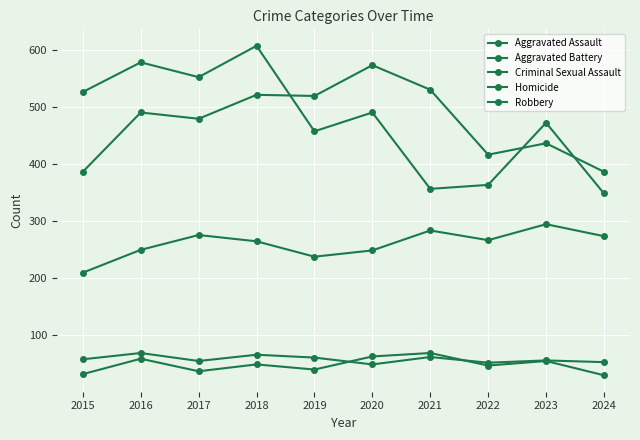

Between 2021 and 2016, which is larger?

2021